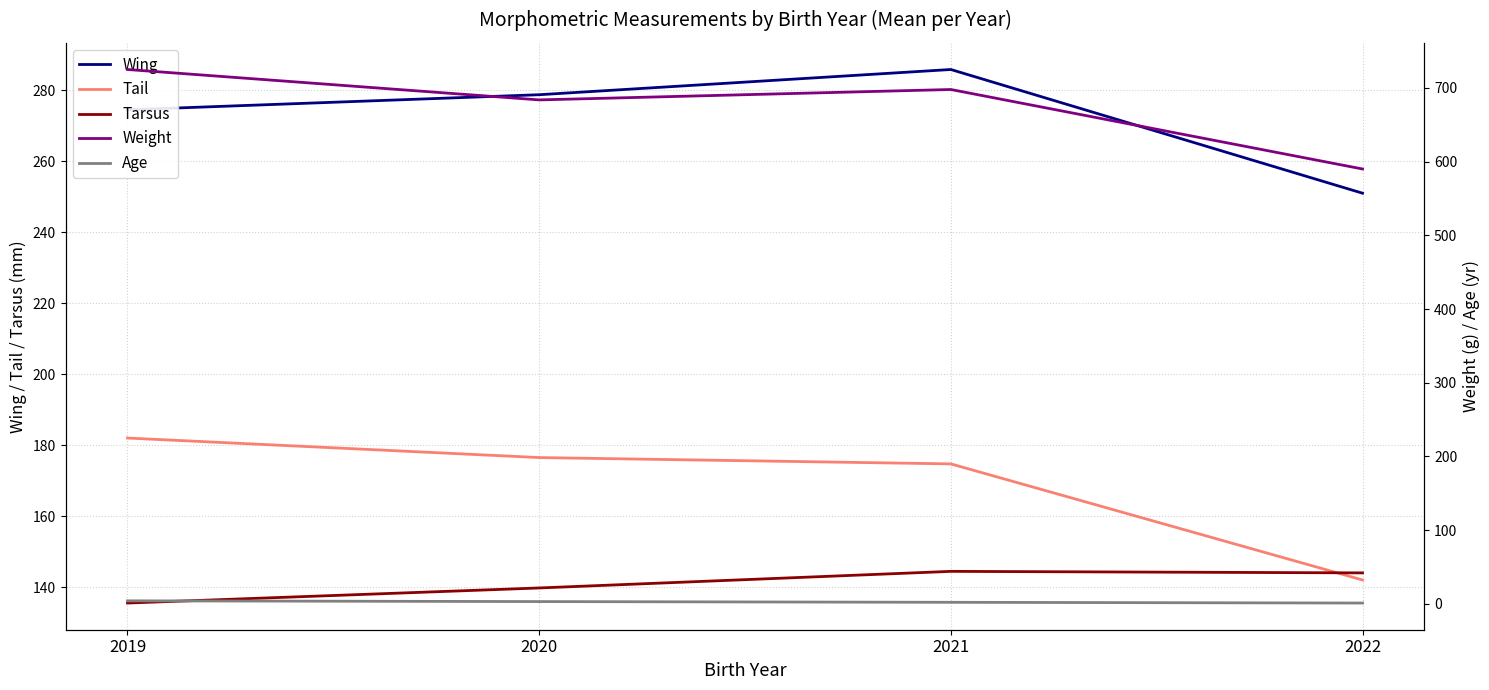

How many lines are shown in the chart?

5